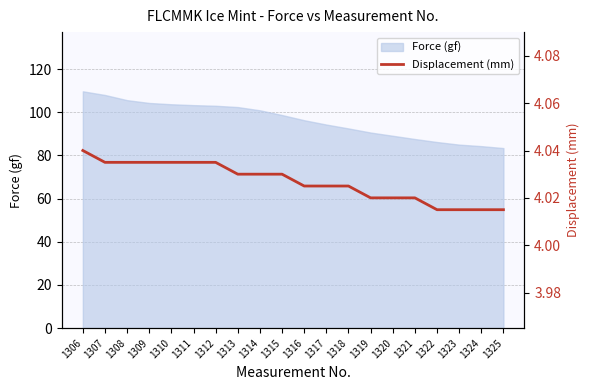

At which label is the value closest to 4?

1322